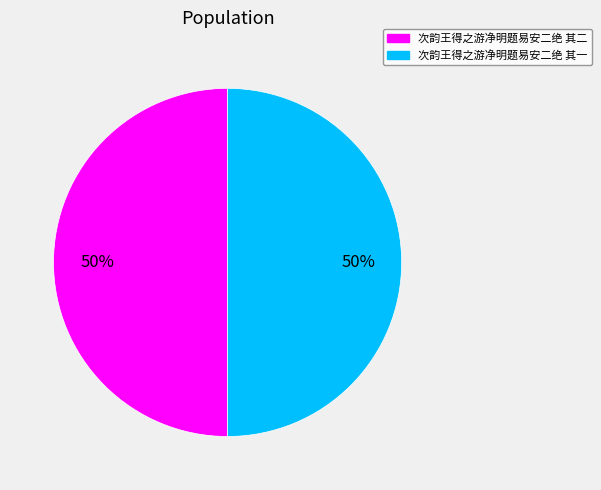

Is the sum of 次韵王得之游净明题易安二绝 其二 and 次韵王得之游净明题易安二绝 其一 greater than half?

Yes